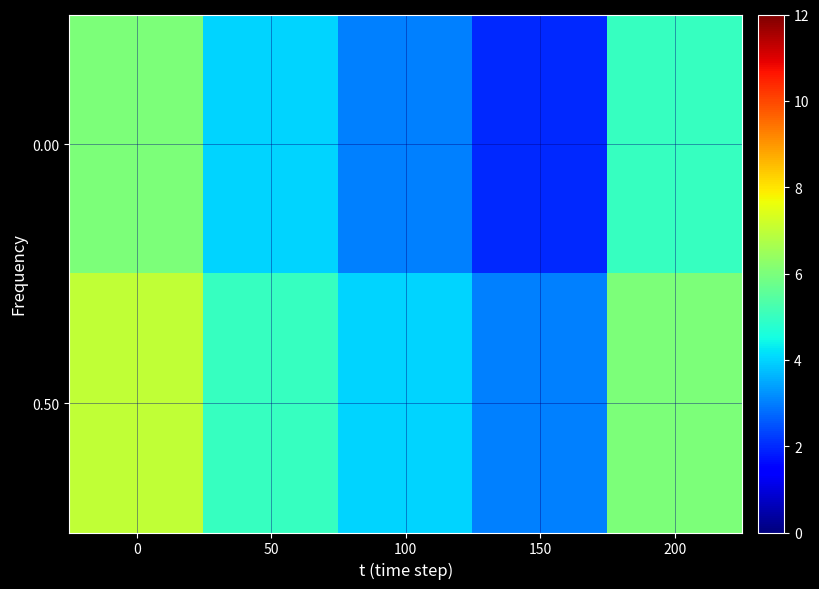

Count the number of categories in the chart.

5